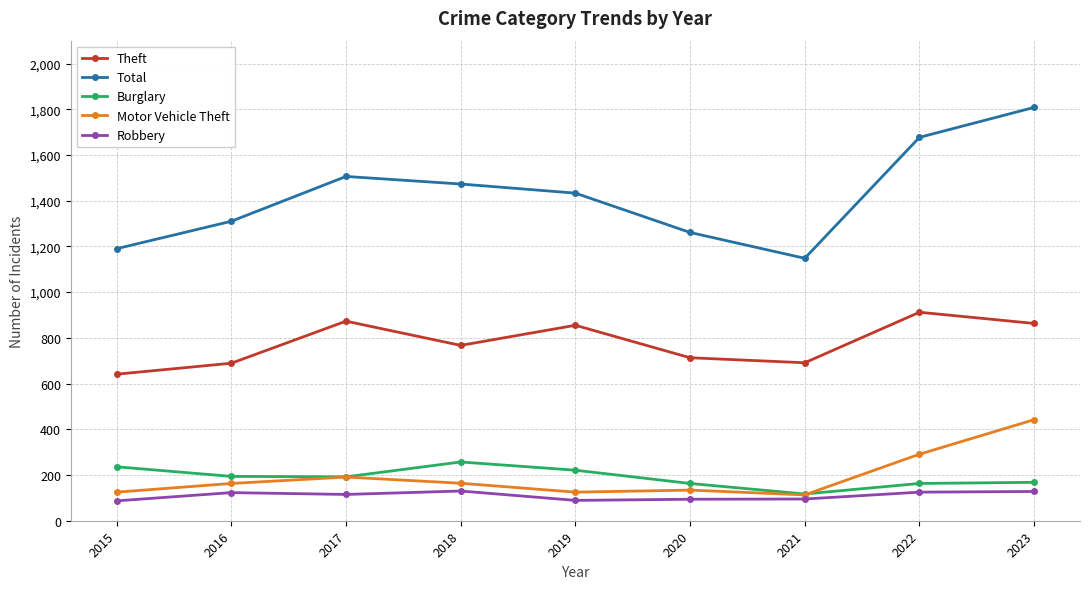

Is the value of Burglary at 2016 greater than the value of Theft at 2019?

No